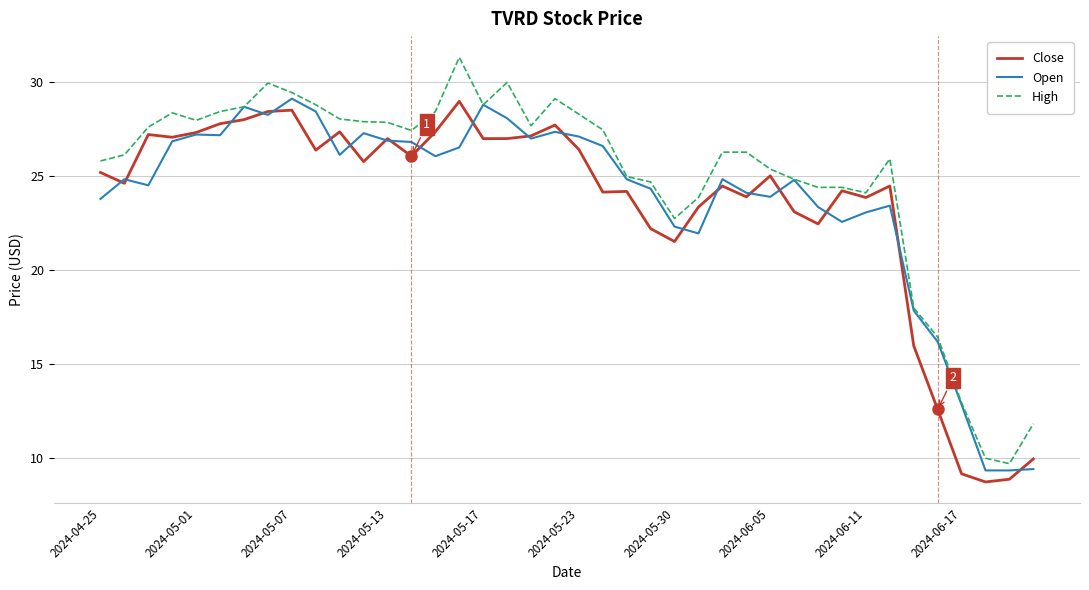

Which series has the largest total across all categories?

High